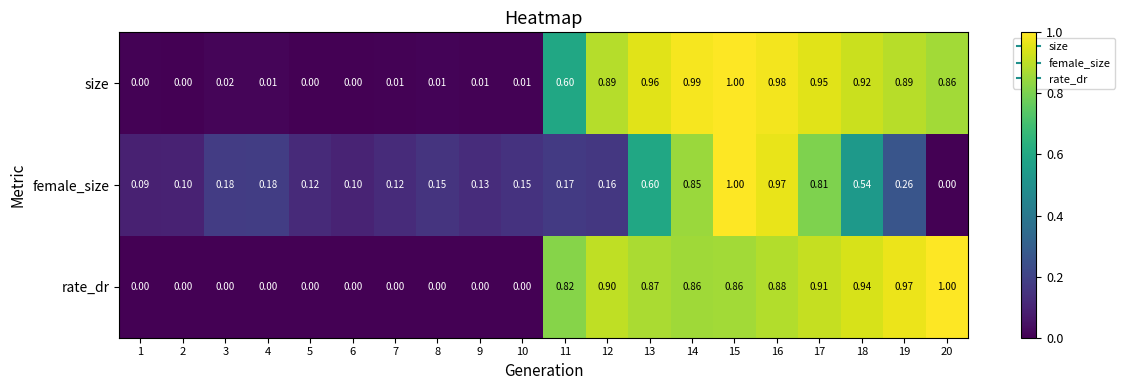

Between 12 and 18, which series saw the biggest shift?

female_size